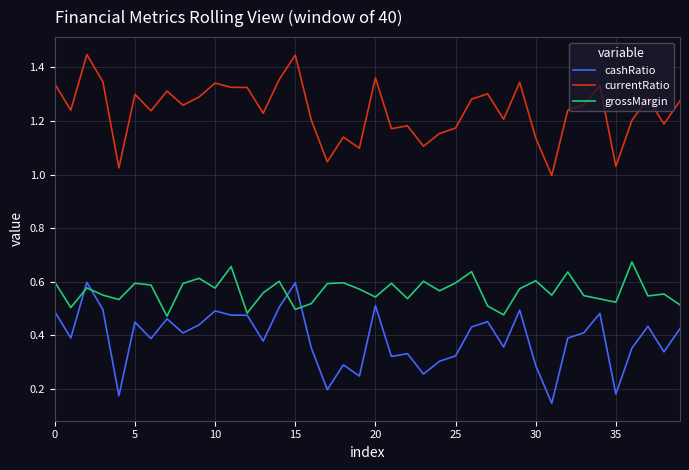

Which series has the largest total across all categories?

currentRatio